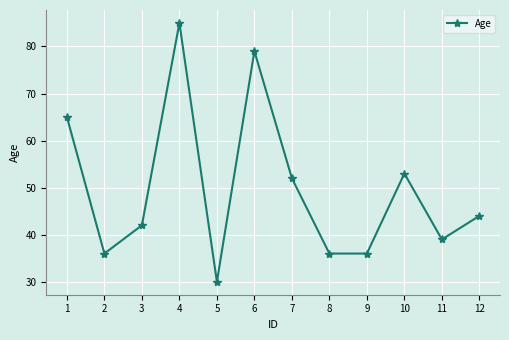

Reading left to right, list all the values displayed in this chart.

1=65	2=36	3=42	4=85	5=30	6=79	7=52	8=36	9=36	10=53	11=39	12=44